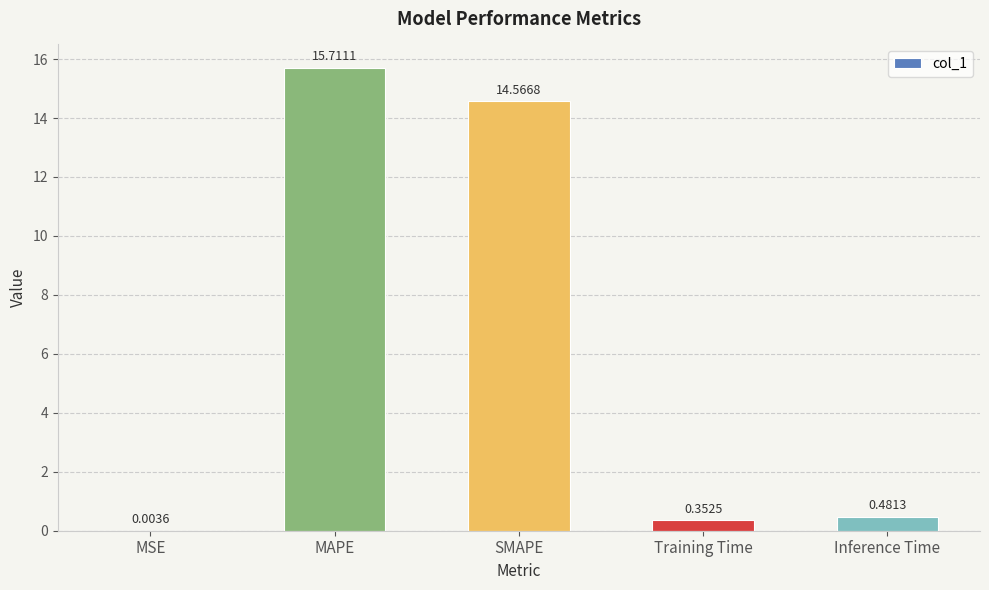

Count the number of categories in the chart.

5